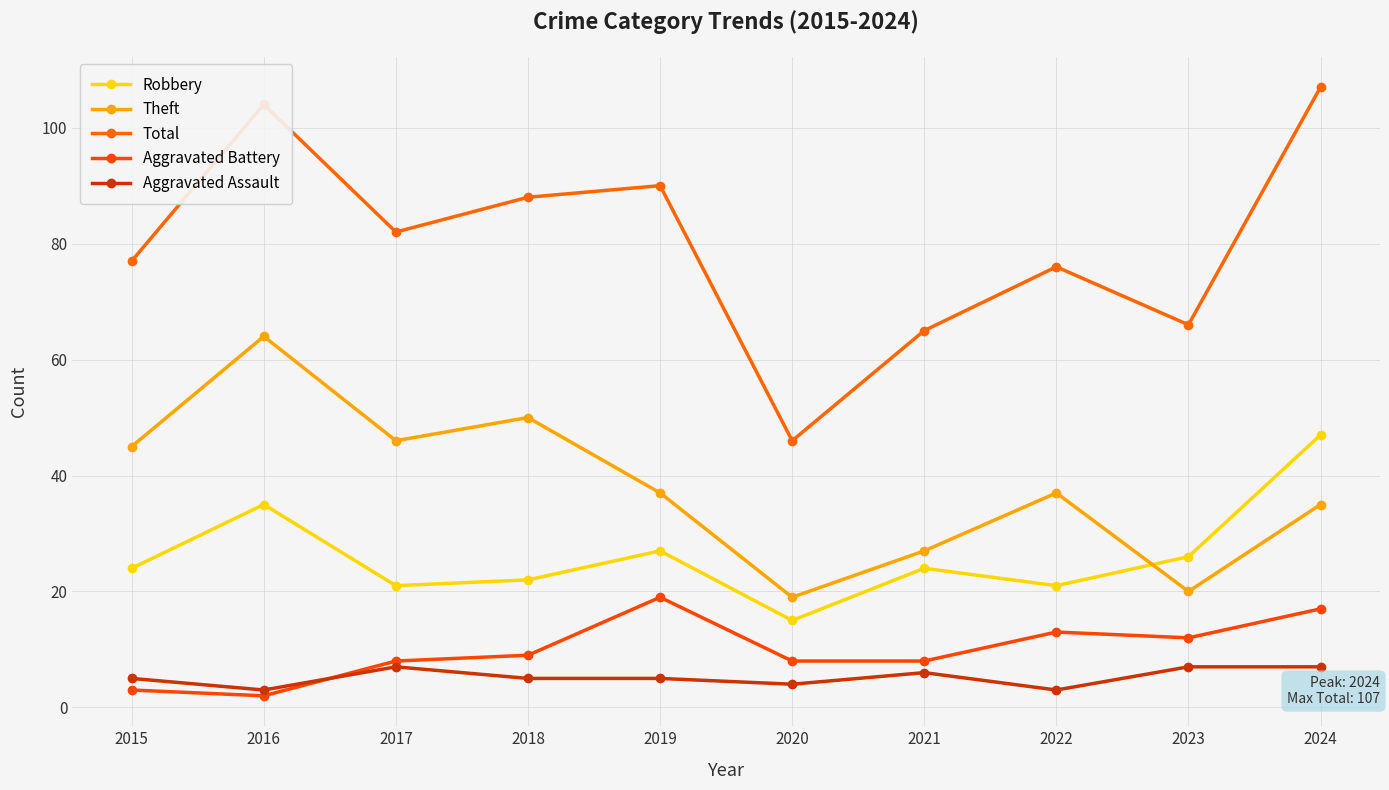

Reading left to right, what are all the values shown in this chart?

Robbery: 24	35	21	22	27	15	24	21	26	47
Theft: 45	64	46	50	37	19	27	37	20	35
Total: 77	104	82	88	90	46	65	76	66	107
Aggravated Battery: 3	2	8	9	19	8	8	13	12	17
Aggravated Assault: 5	3	7	5	5	4	6	3	7	7